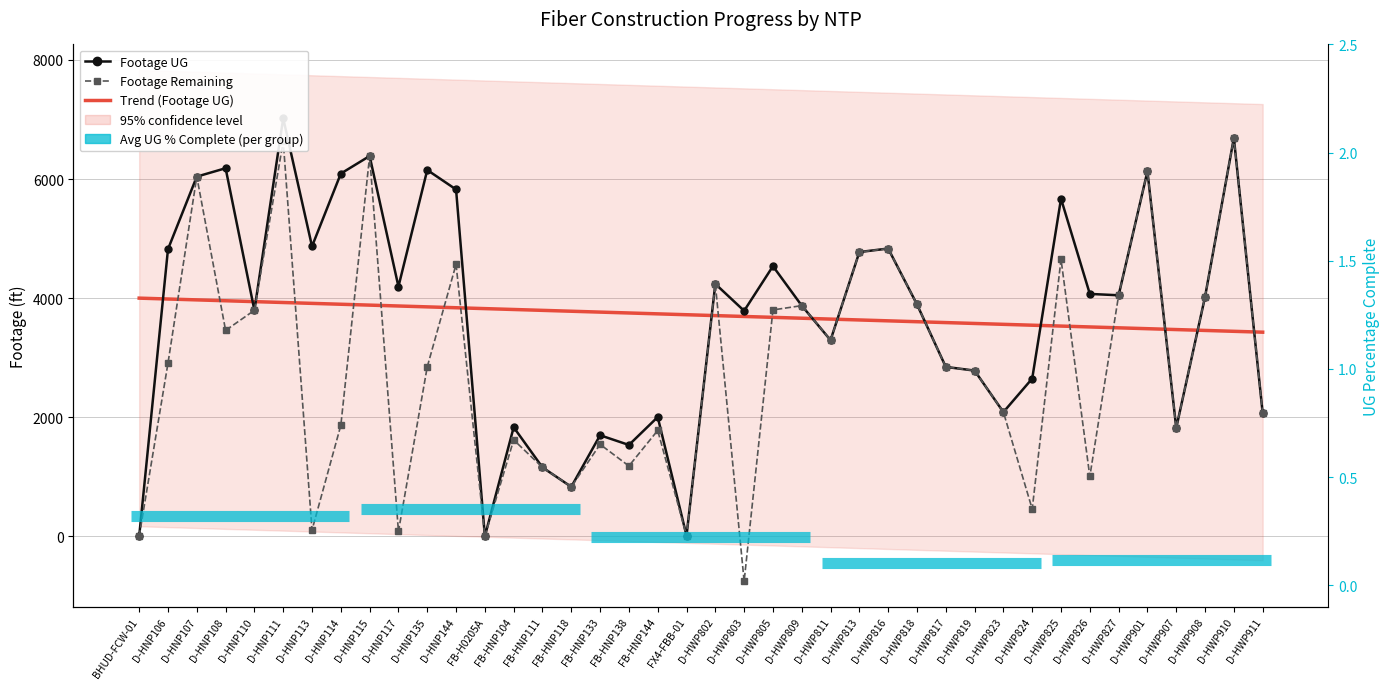

Count the number of data series in this chart.

2